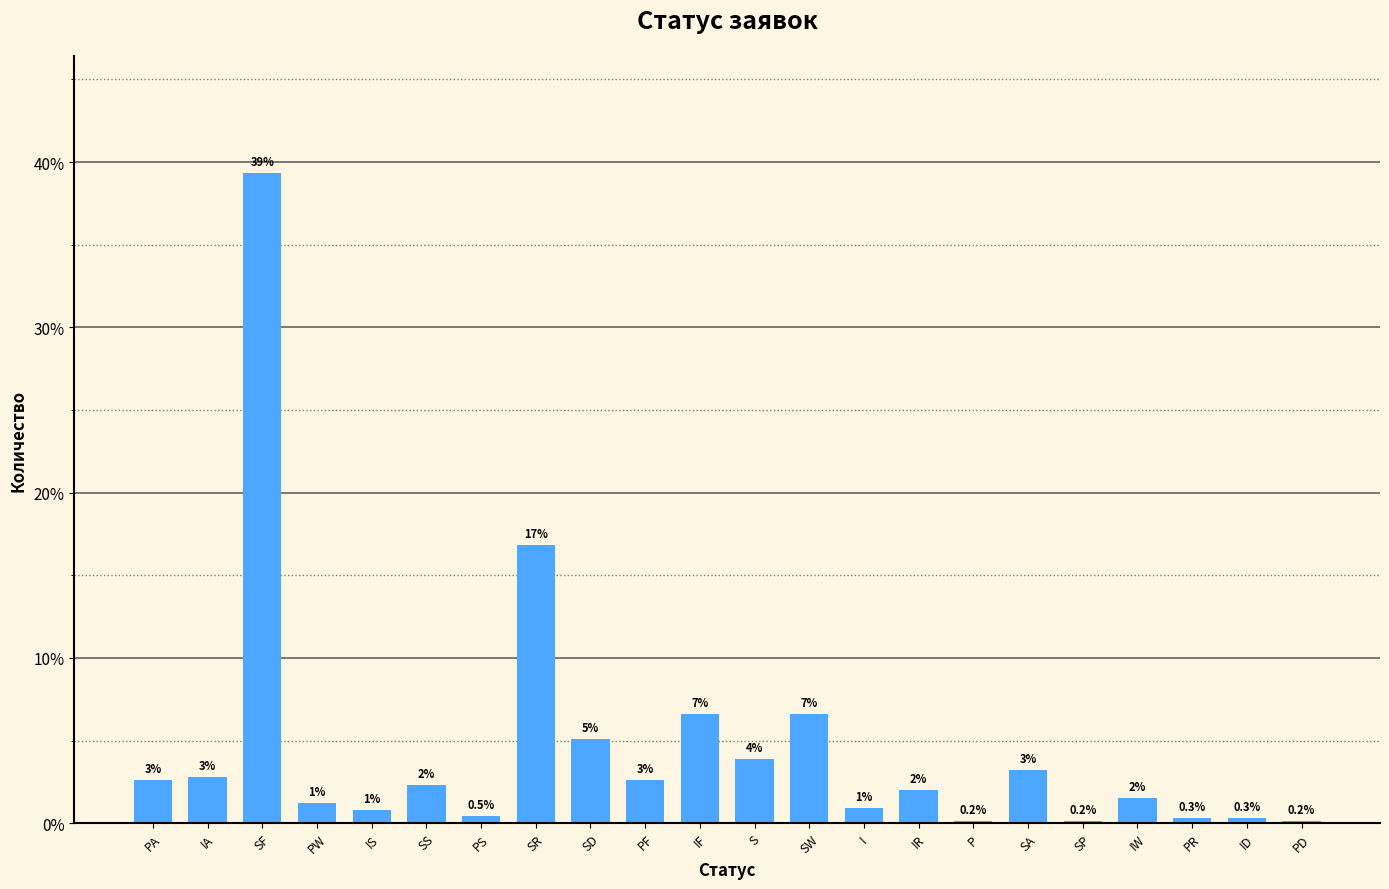

What position from the left is SS?

6